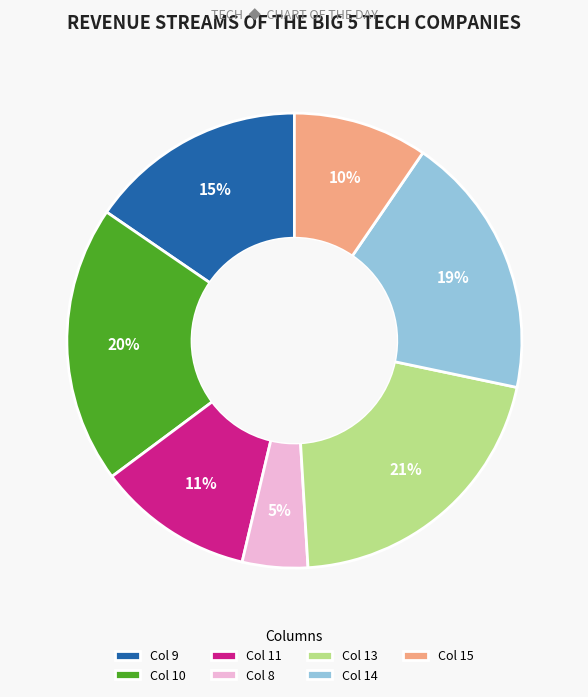

To the nearest percent, what is the average slice percentage?

14%